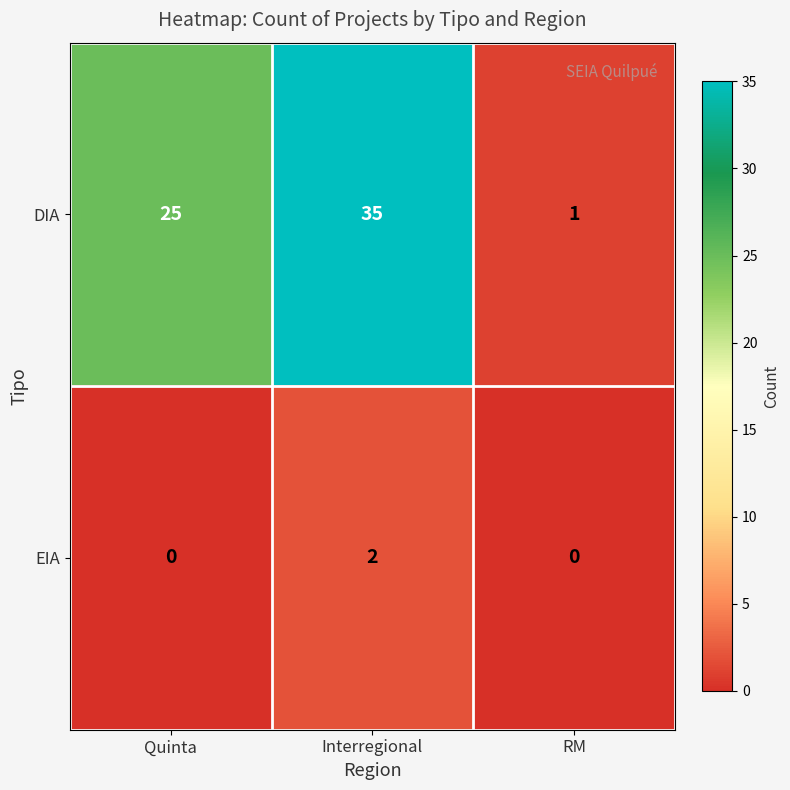

Which series has the largest total across all categories?

DIA